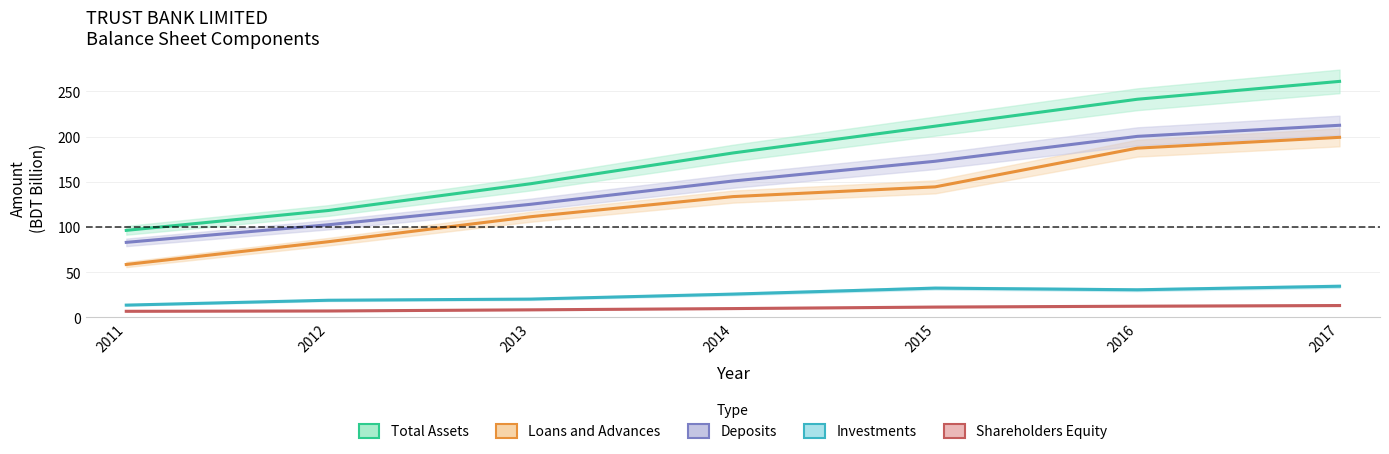

At how many categories does at least one series exceed 51?

7